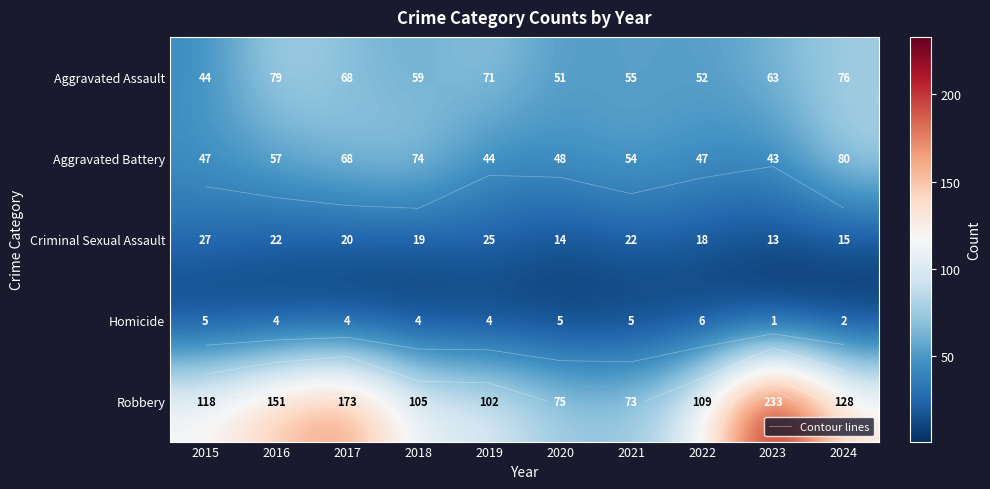

The Homicide series shows 6 at 2018. True or false?

False